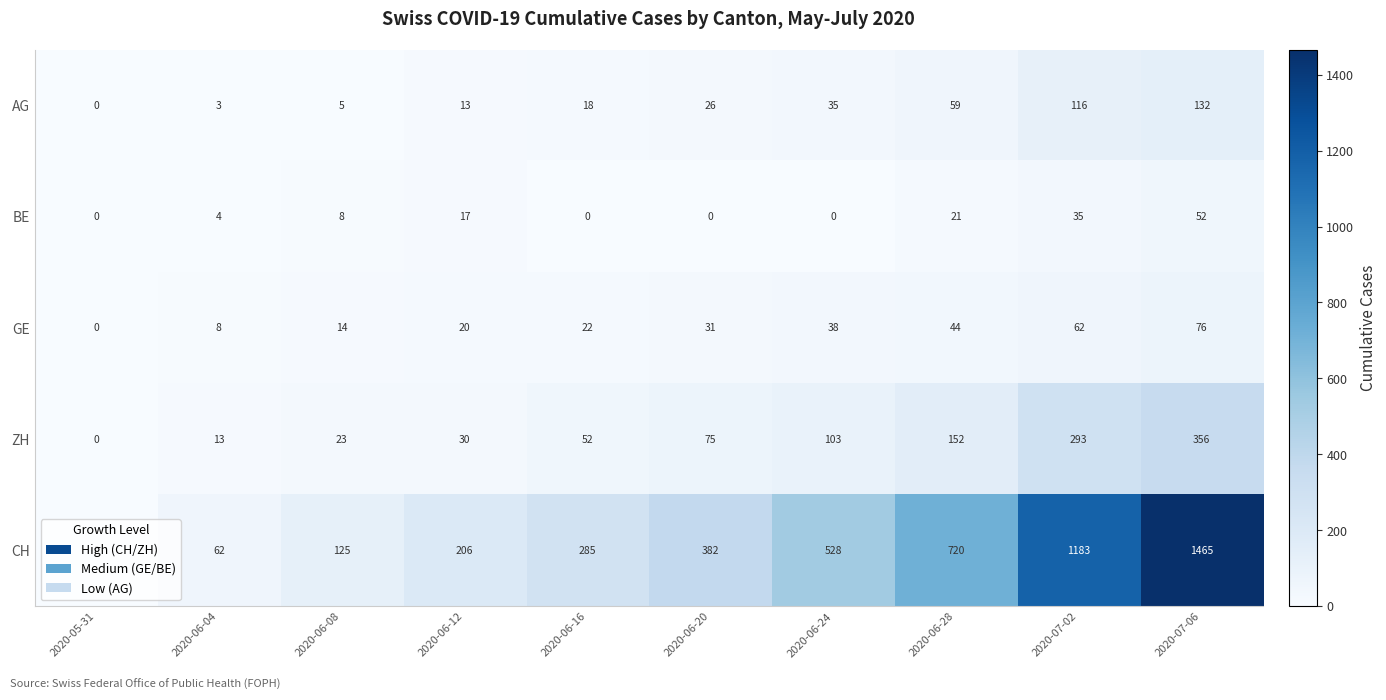

True or false: AG has a value of 22 at 2020-06-12.

False